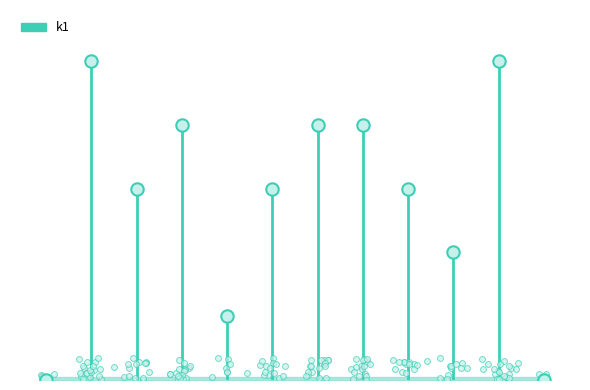

What is the change in value from i1 to i8?

-2